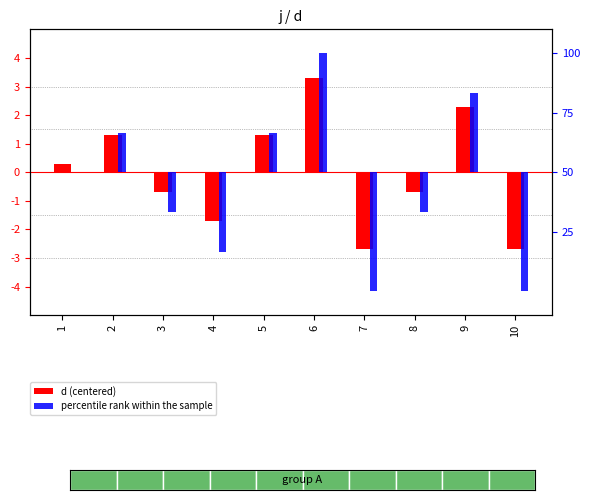

How many values in percentile rank within the sample are above zero?

4